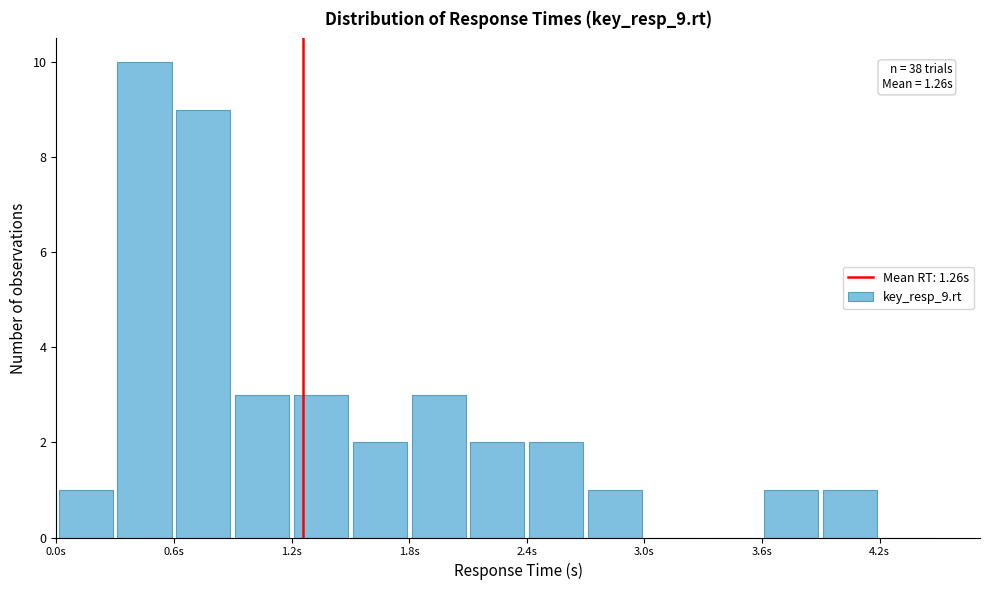

Around what value on the x-axis is the tallest bar? Give the approximate position of its centre, as read against the axis.

0.5